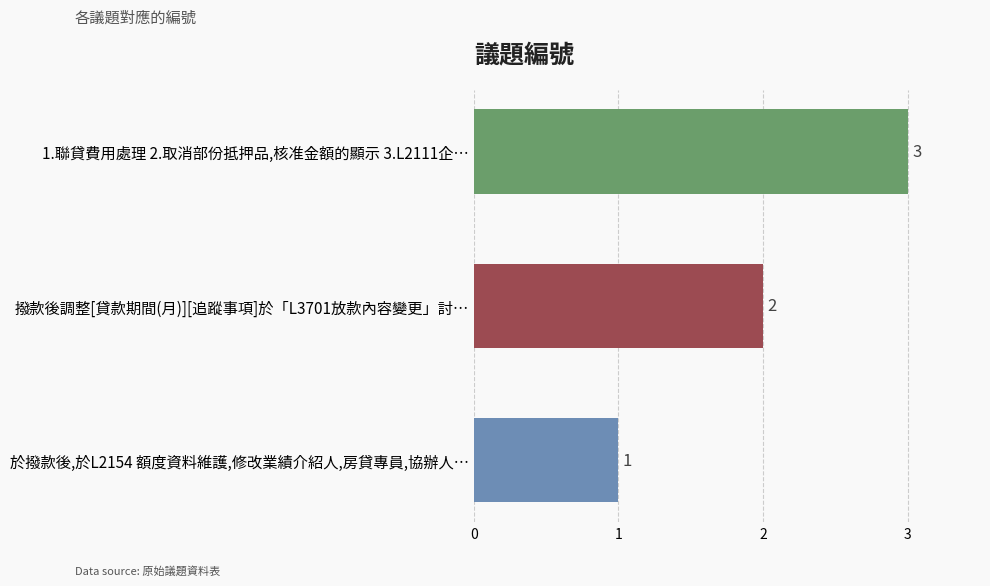

What is the sum of all values?

6